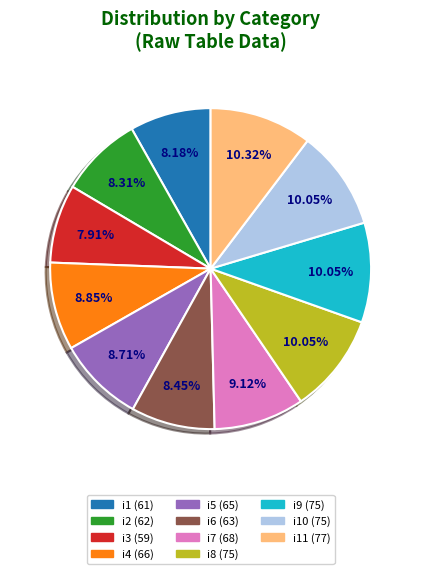

Is there a majority slice in this chart?

No